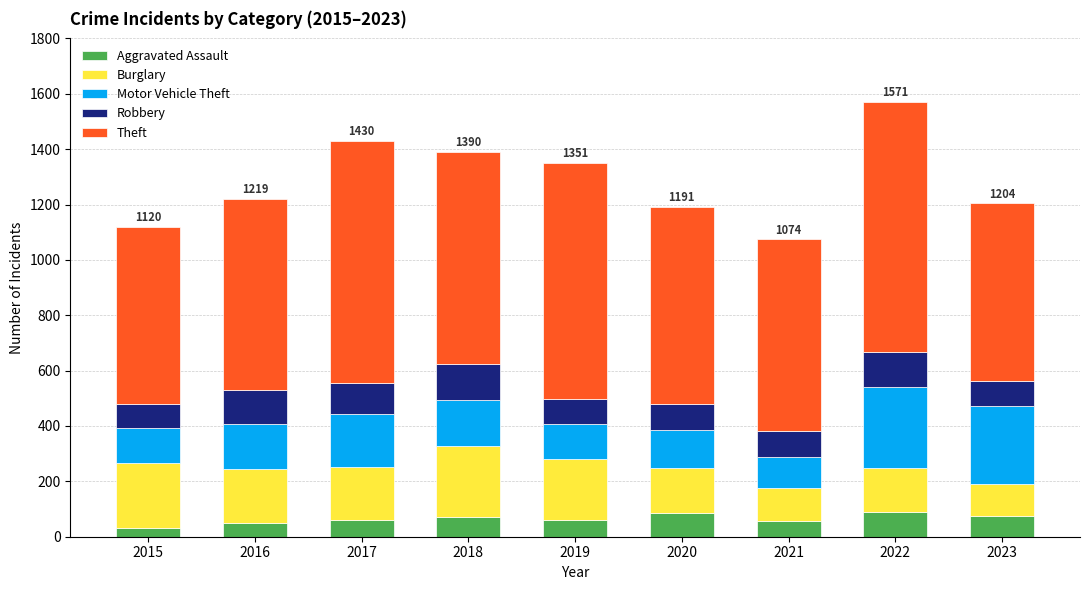

What is the total value across all series at 2022?

1571